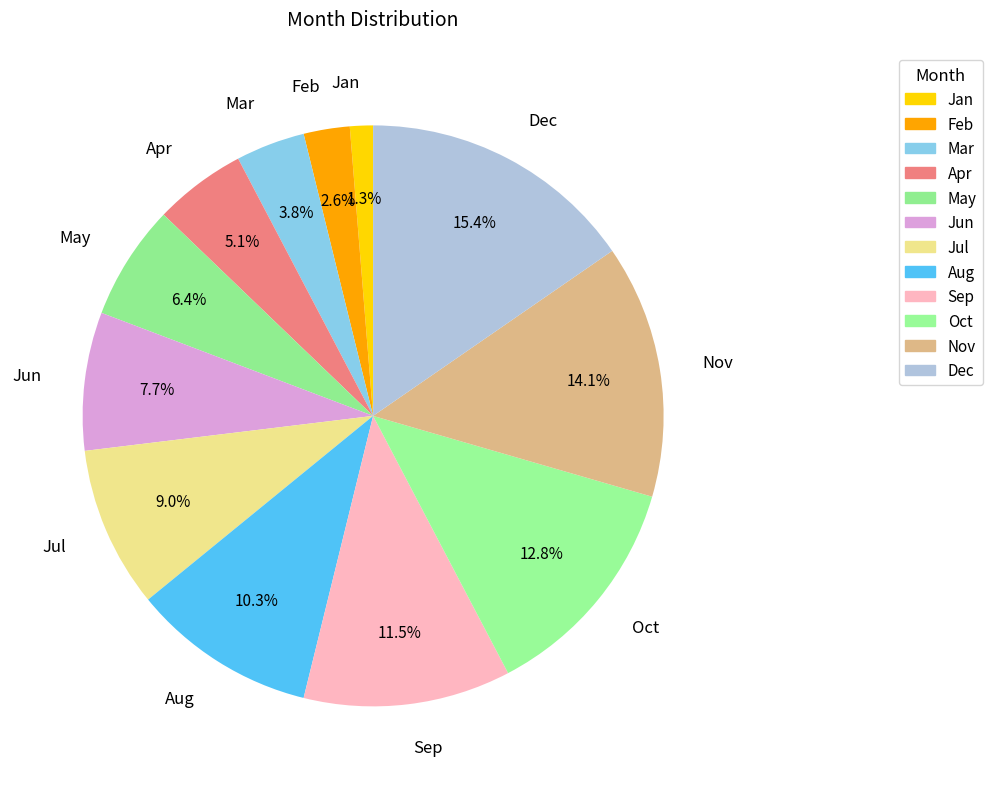

Which slice is the largest?

Dec